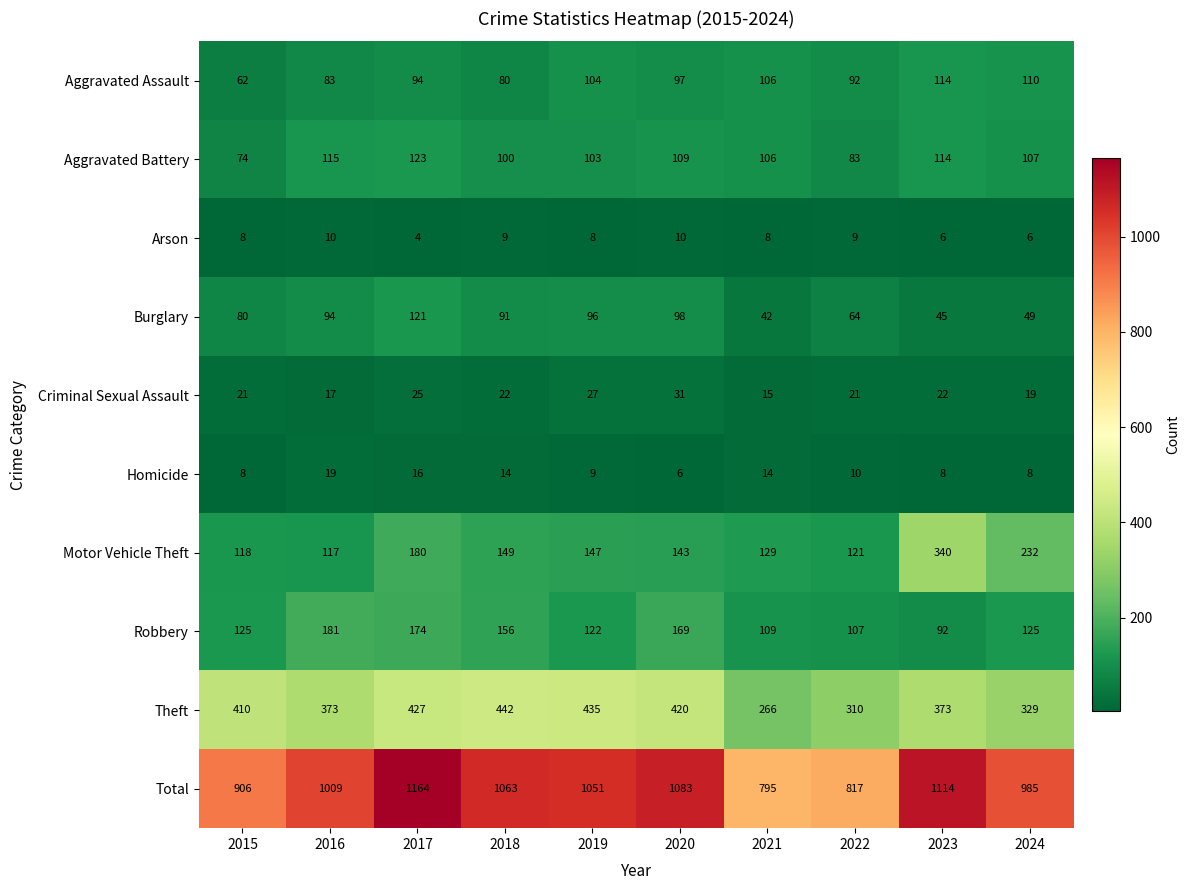

At which category does the chart reach its minimum across all series?

2017